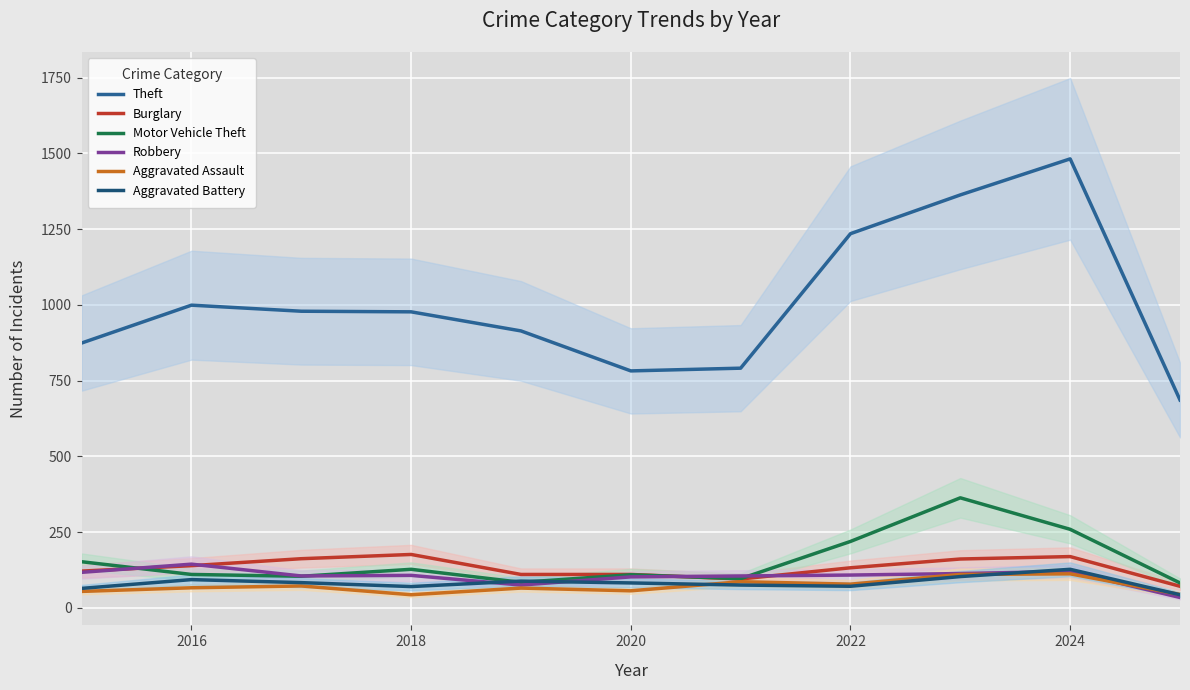

Is the value of Burglary at 2016 greater than the value of Aggravated Battery at 2022?

Yes